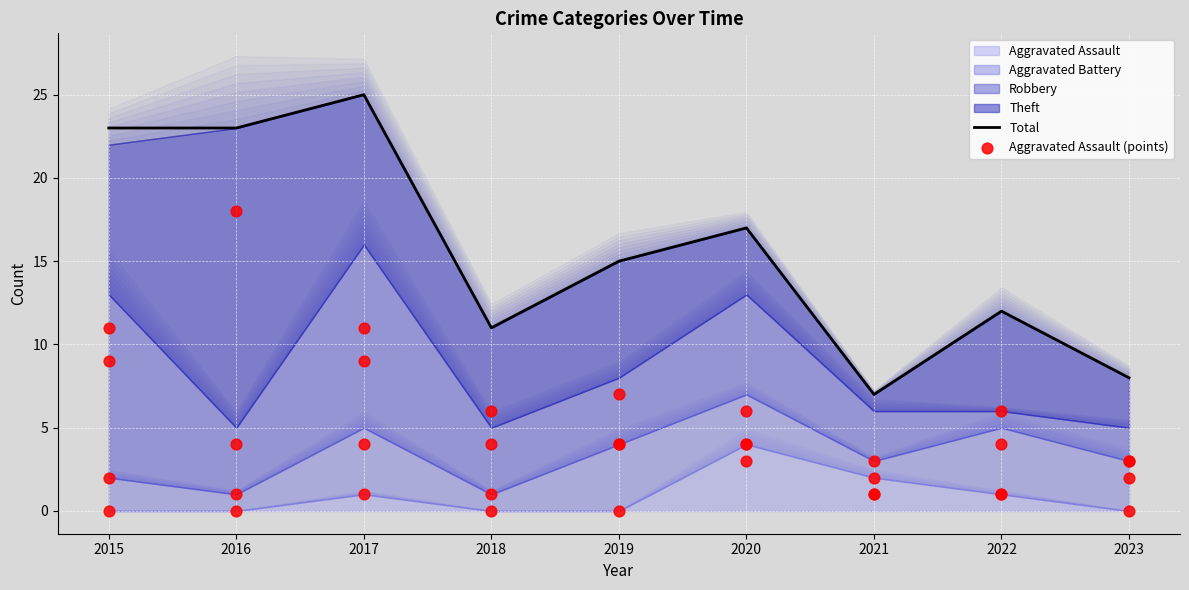

Which series reaches the maximum Y coordinate?

Total